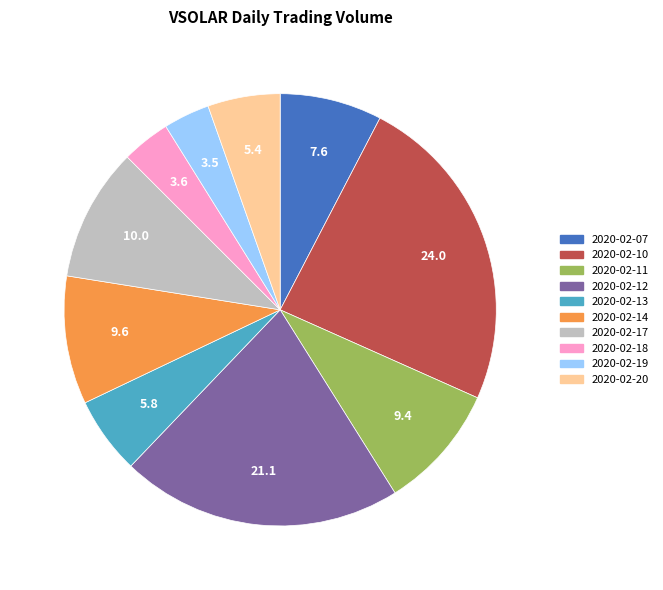

True or false: 2020-02-17 accounts for 15% of the total.

False